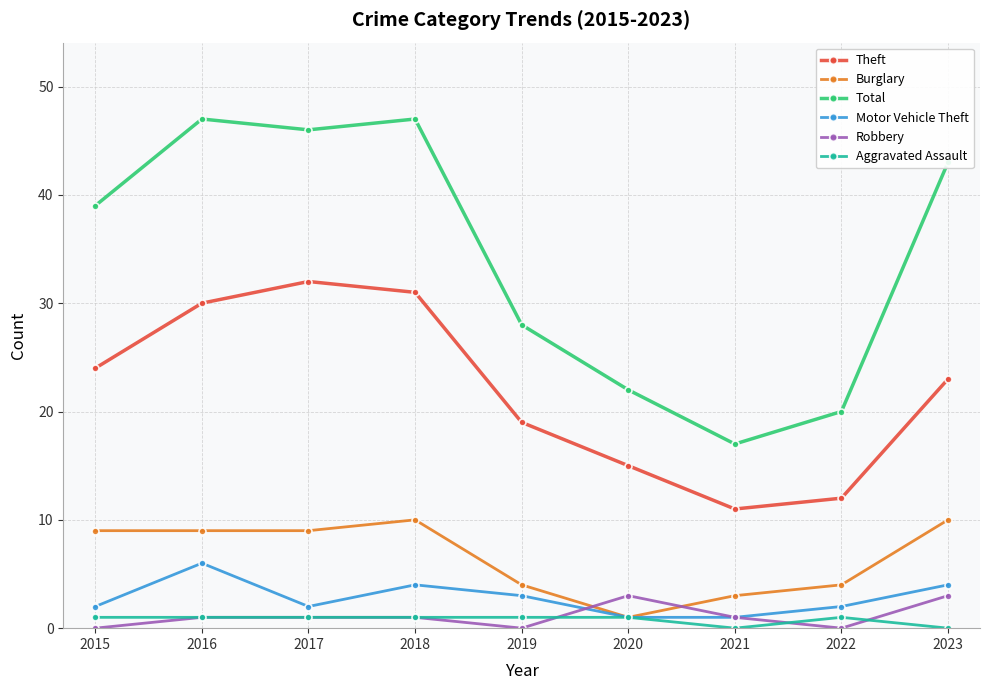

At which category does Theft reach its first local peak?

2017